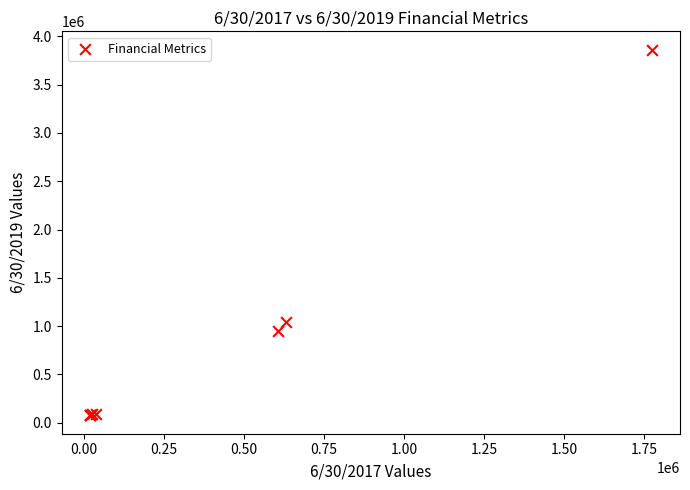

What Y value in the scatter plot is closest to 1969018?

1039742